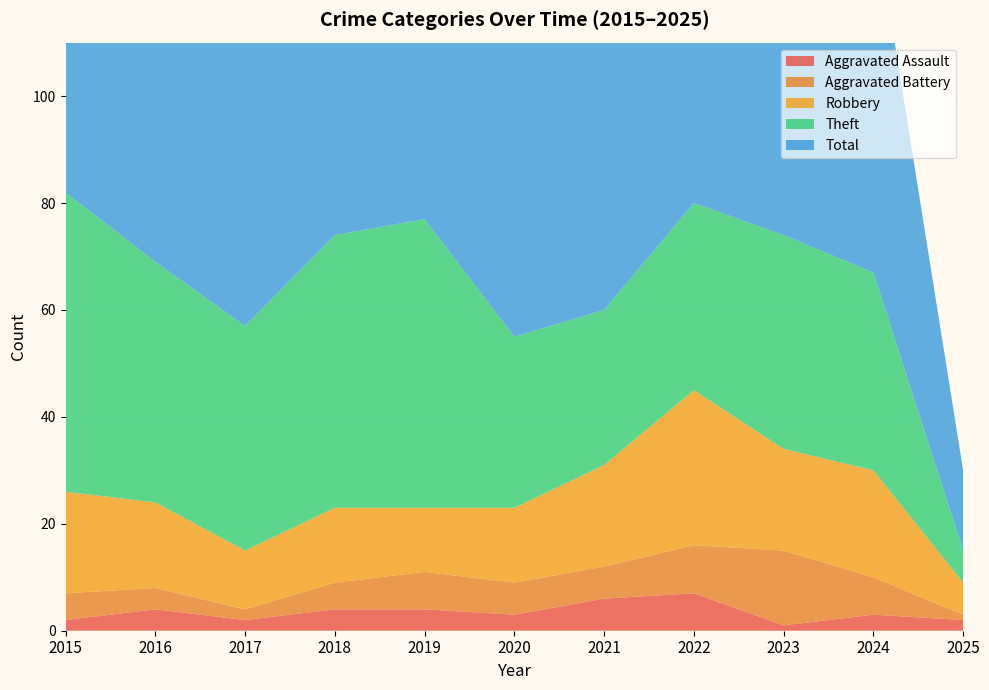

Reading left to right, extract all data points from this chart.

Aggravated Assault: 2015=2	2016=4	2017=2	2018=4	2019=4	2020=3	2021=6	2022=7	2023=1	2024=3	2025=2
Aggravated Battery: 2015=5	2016=4	2017=2	2018=5	2019=7	2020=6	2021=6	2022=9	2023=14	2024=7	2025=1
Robbery: 2015=19	2016=16	2017=11	2018=14	2019=12	2020=14	2021=19	2022=29	2023=19	2024=20	2025=6
Theft: 2015=56	2016=45	2017=42	2018=51	2019=54	2020=32	2021=29	2022=35	2023=40	2024=37	2025=6
Total: 2015=82	2016=70	2017=59	2018=74	2019=77	2020=56	2021=60	2022=82	2023=76	2024=68	2025=15